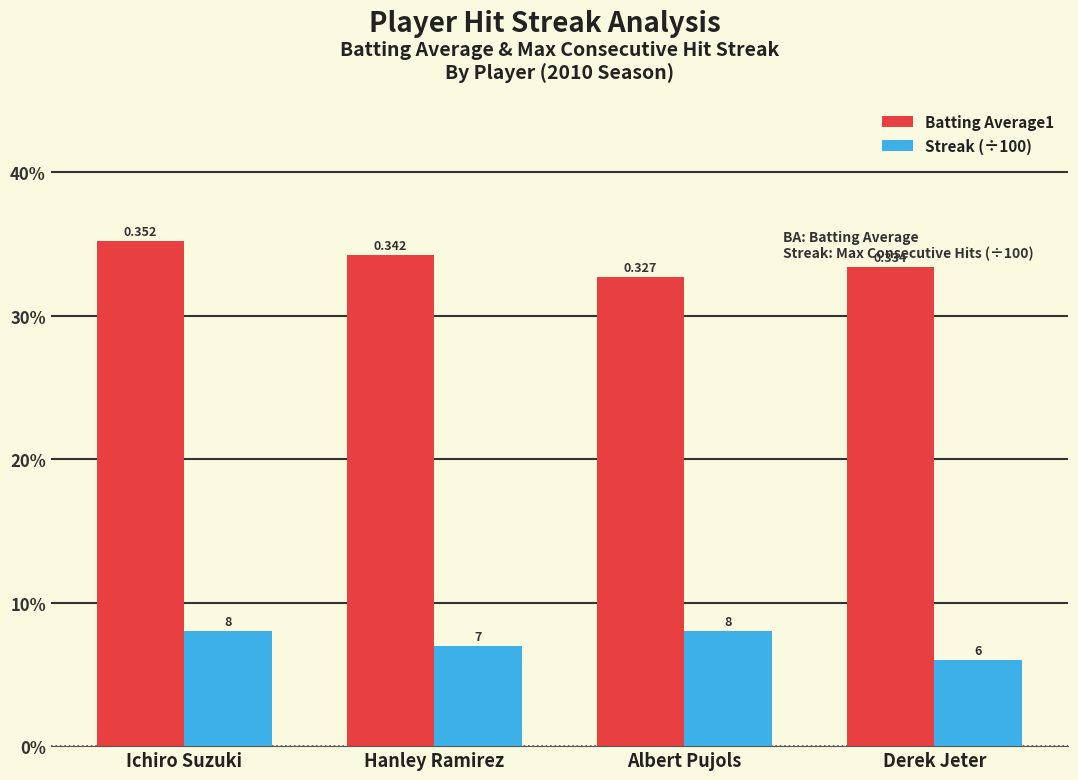

What is the label of the 1st bar from the right?

Derek Jeter